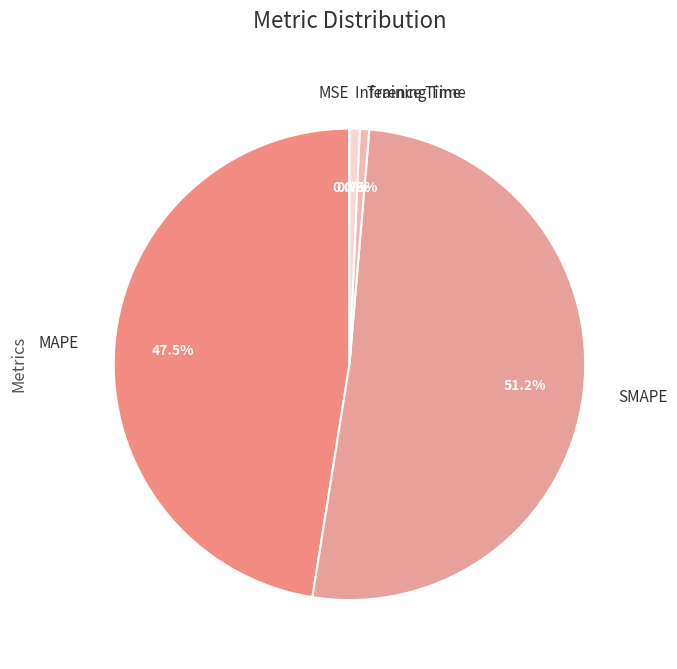

Is the sum of Training Time and Inference Time greater than half?

No